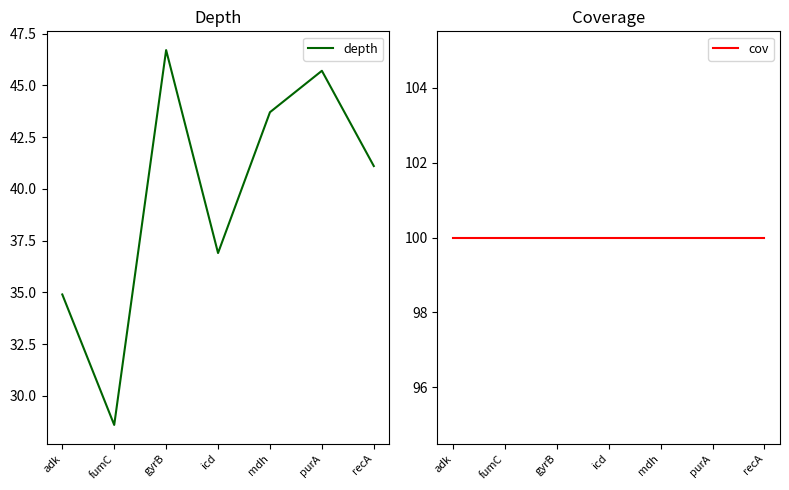

At which label does depth reach its minimum?

fumC